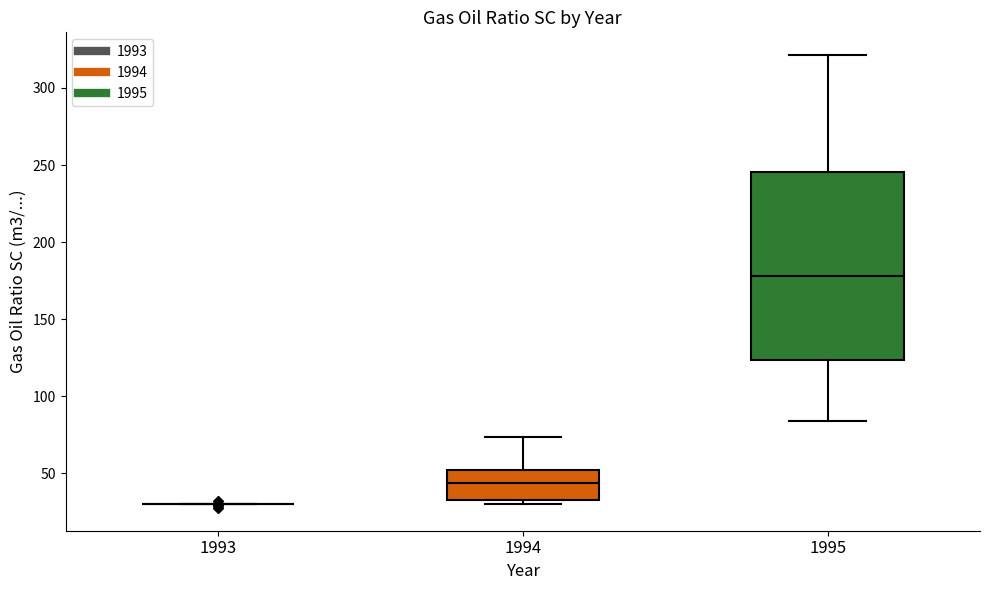

Reading left to right, read every box against the y-axis: the position of its median line, the range the box covers, and the ends of its whiskers. The values are not printed on the chart, so give them approximately, as read against the axis.

1993: box collapsed to a line at 30, whiskers 30 to 30
1994: median 45, box 35 to 50, whiskers 30 to 75
1995: median 180, box 125 to 245, whiskers 85 to 320